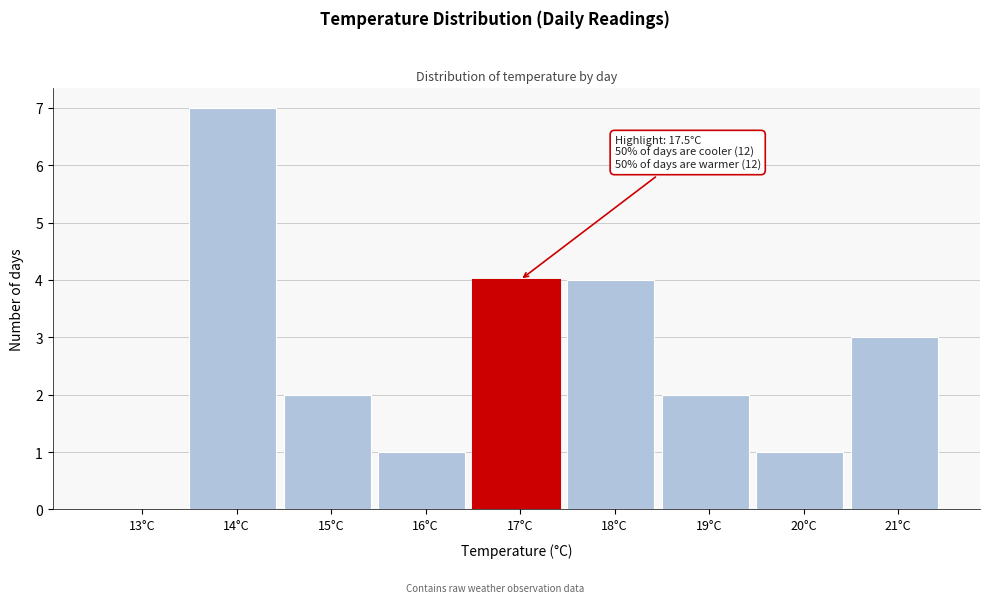

Reading right to left, what are all the values shown in this chart?

21°C=3	20°C=1	19°C=2	18°C=4	17°C=4	16°C=1	15°C=2	14°C=7	13°C=0